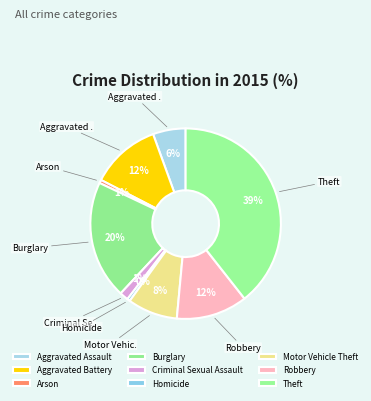

Is there a majority slice in this chart?

No